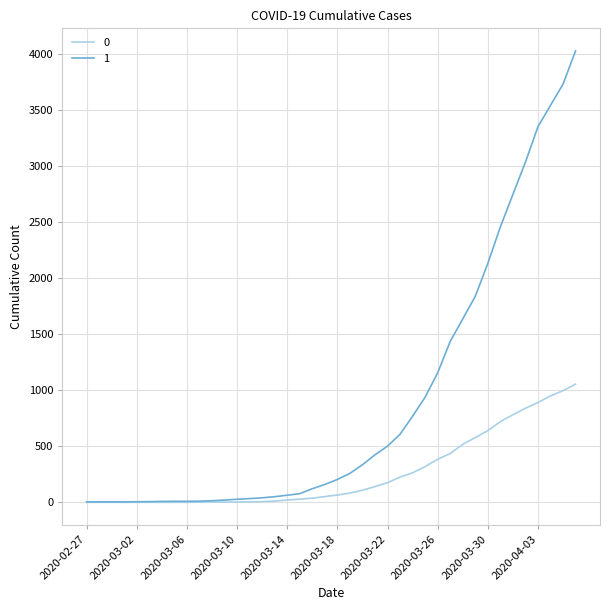

What is the average value of the 0 series?

258